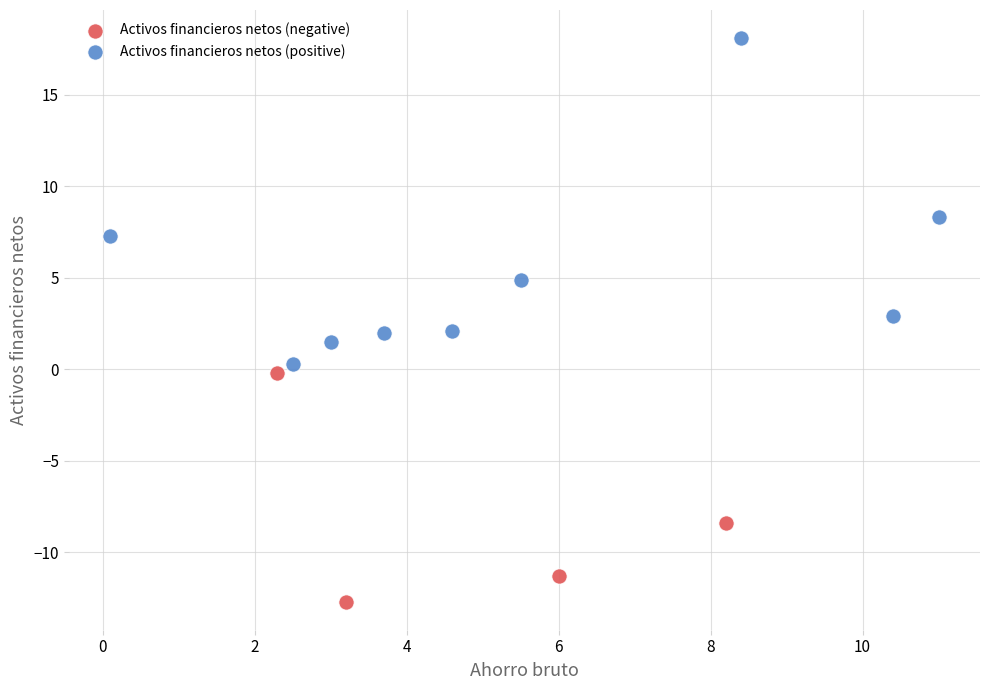

Which series has the widest spread of Y values?

Activos financieros netos (positive)